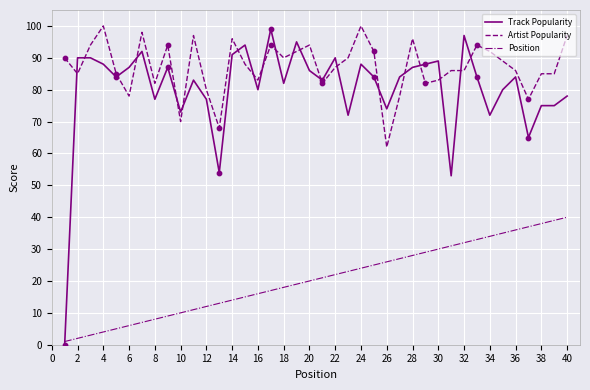

Which series has the largest total across all categories?

Artist Popularity